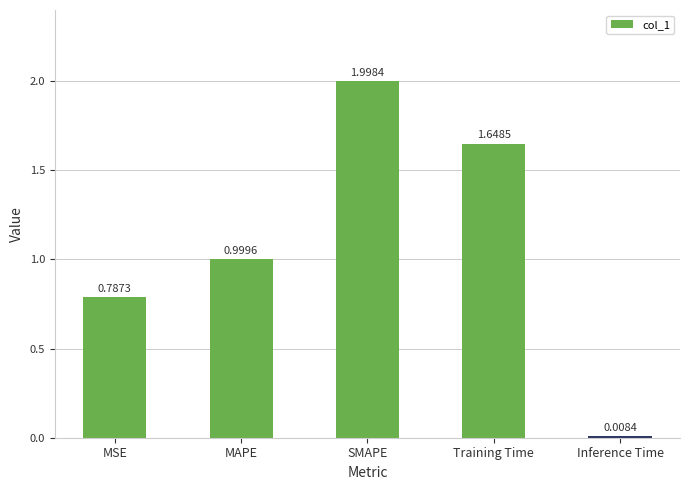

Where is the data nearest to the value 1?

MAPE